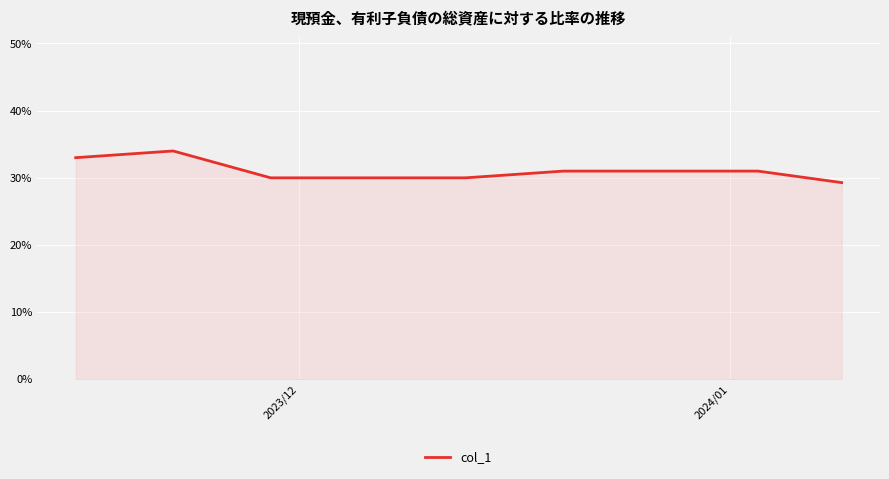

Does the chart have visible grid lines?

Yes